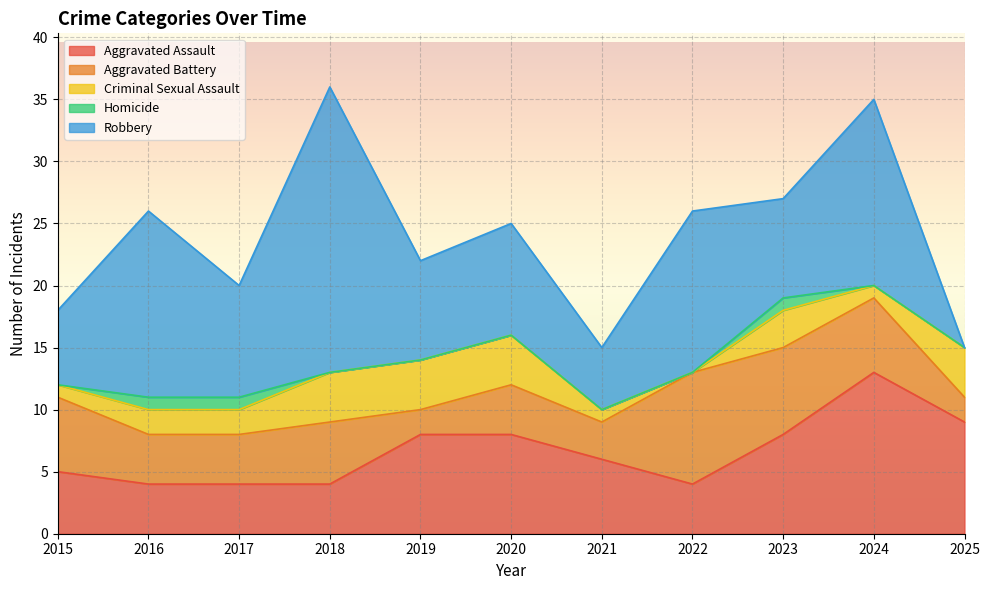

What is the total value across all series at 2016?

26